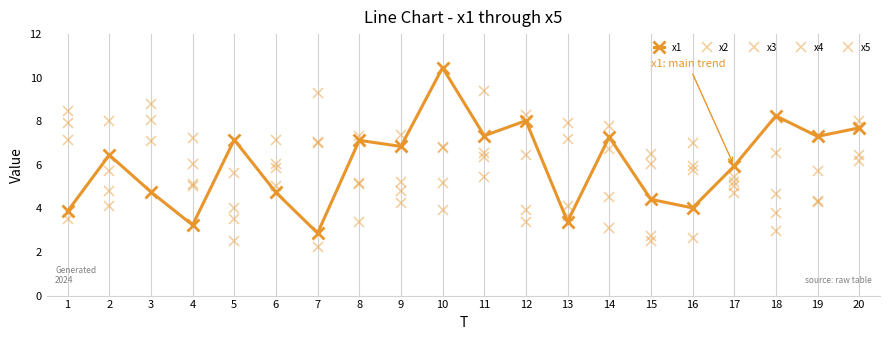

Rank the categories by x5 value from highest to lowest.

7, 3, 1, 9, 13, 6, 10, 12, 20, 4, 16, 2, 19, 11, 17, 18, 14, 5, 8, 15